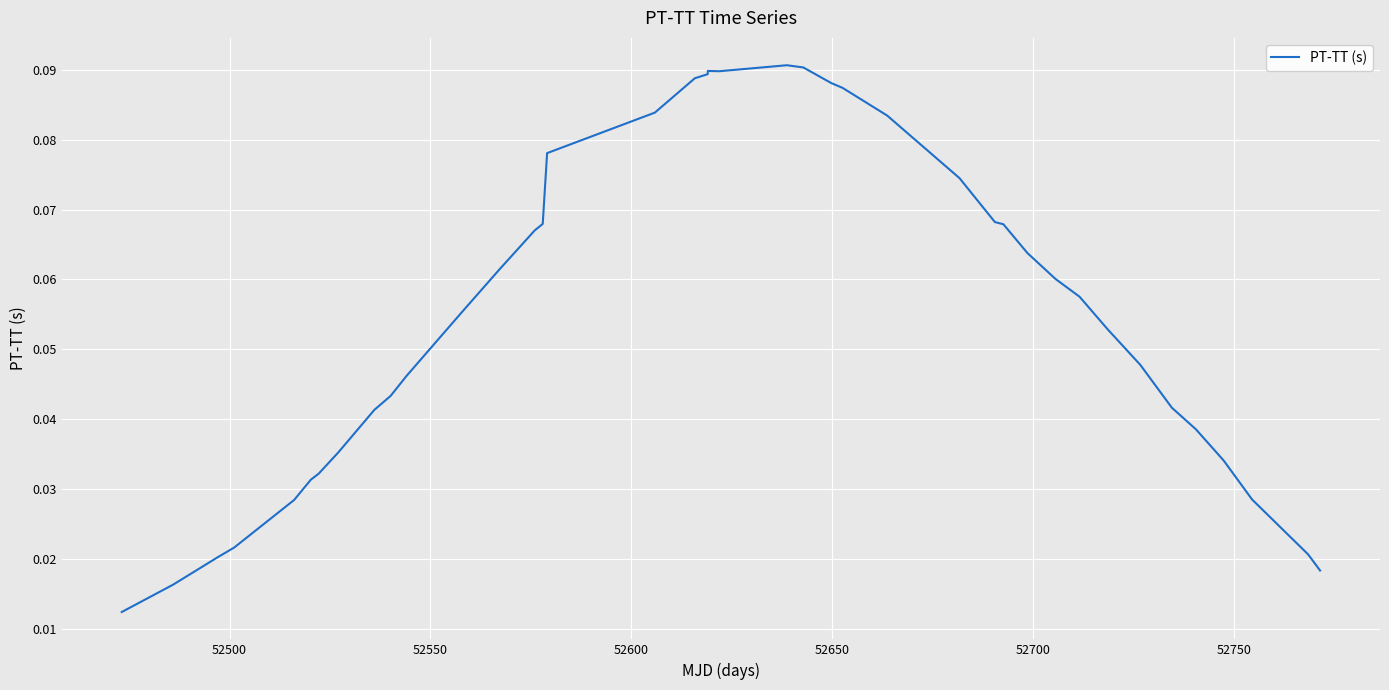

What is the label of the 37th point from the right?

52600